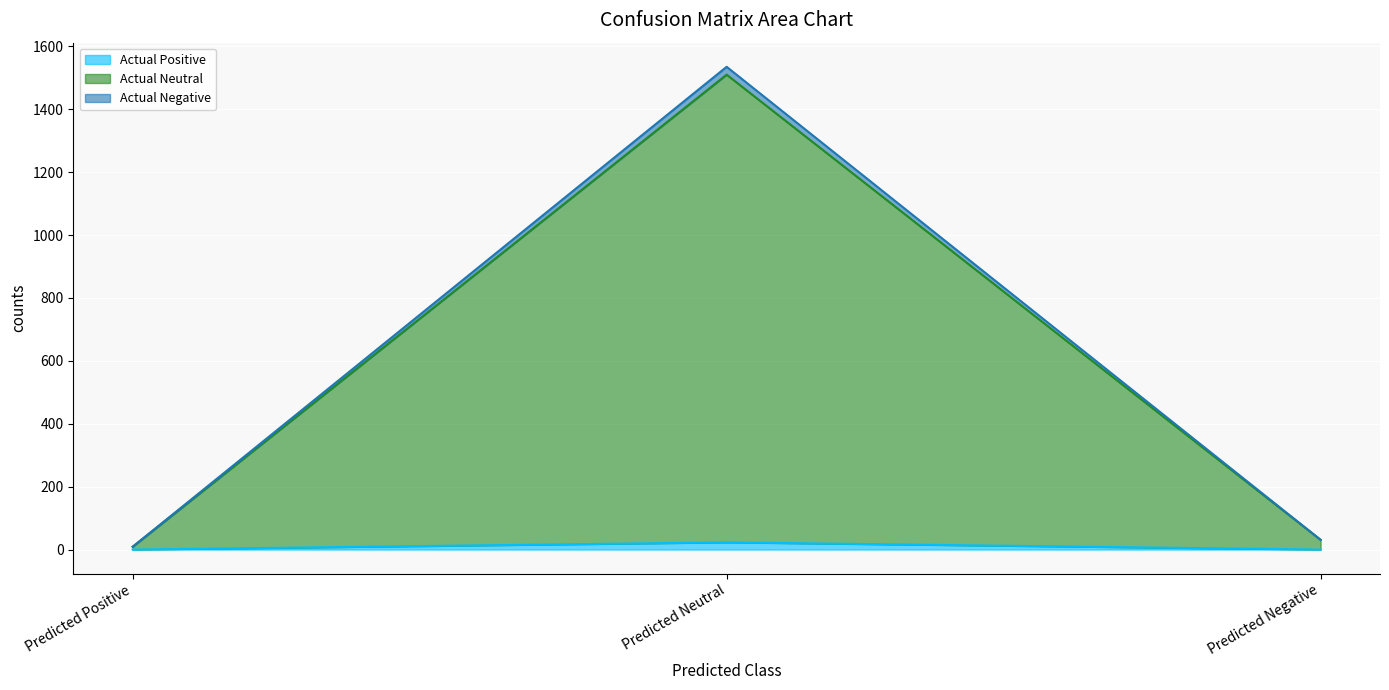

How many series are shown in this chart?

3